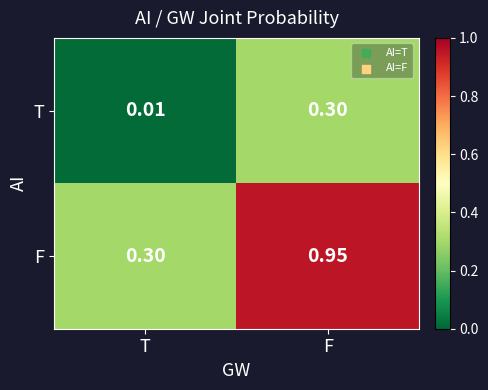

At T, list the series in order from smallest to largest.

T, F